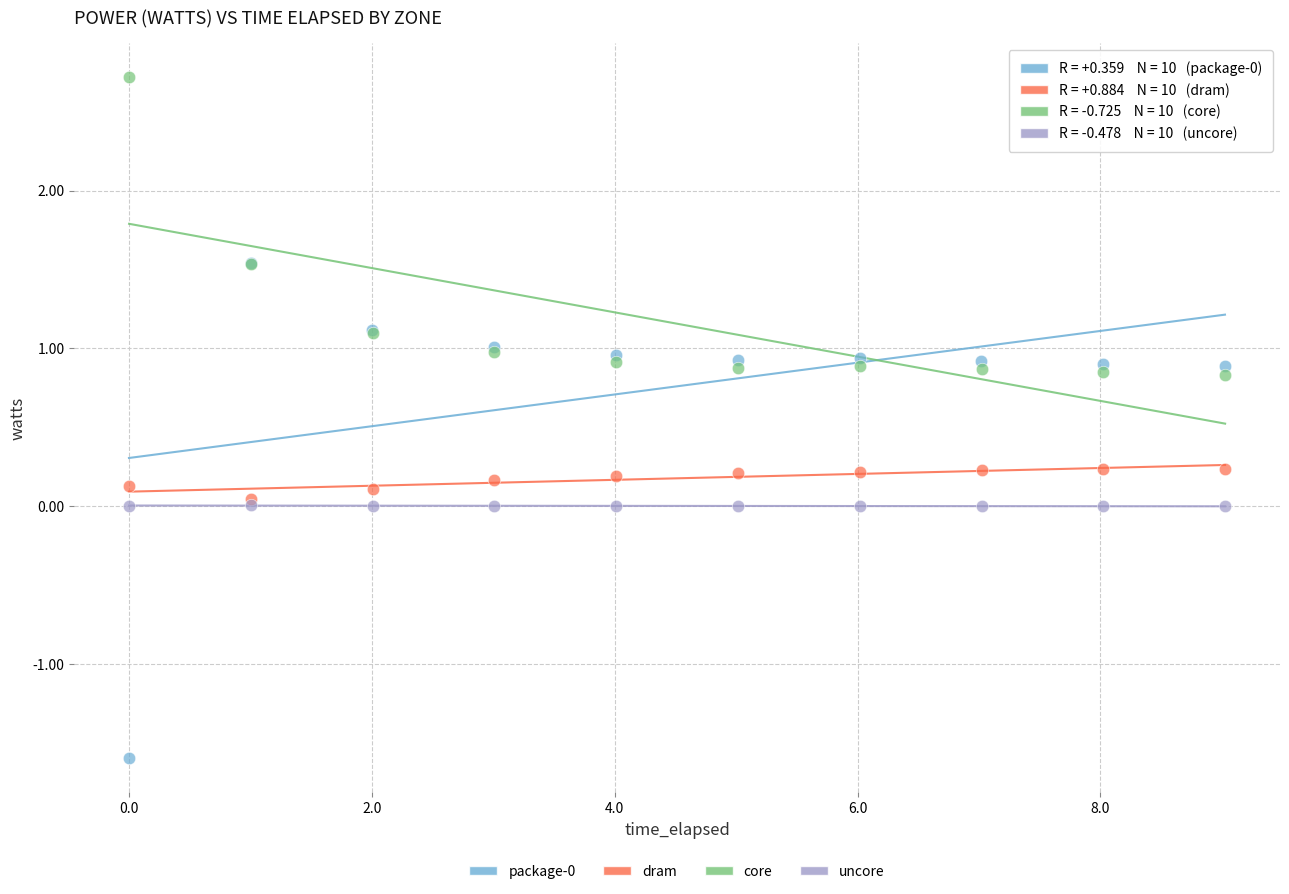

Which series reaches the maximum Y coordinate?

core